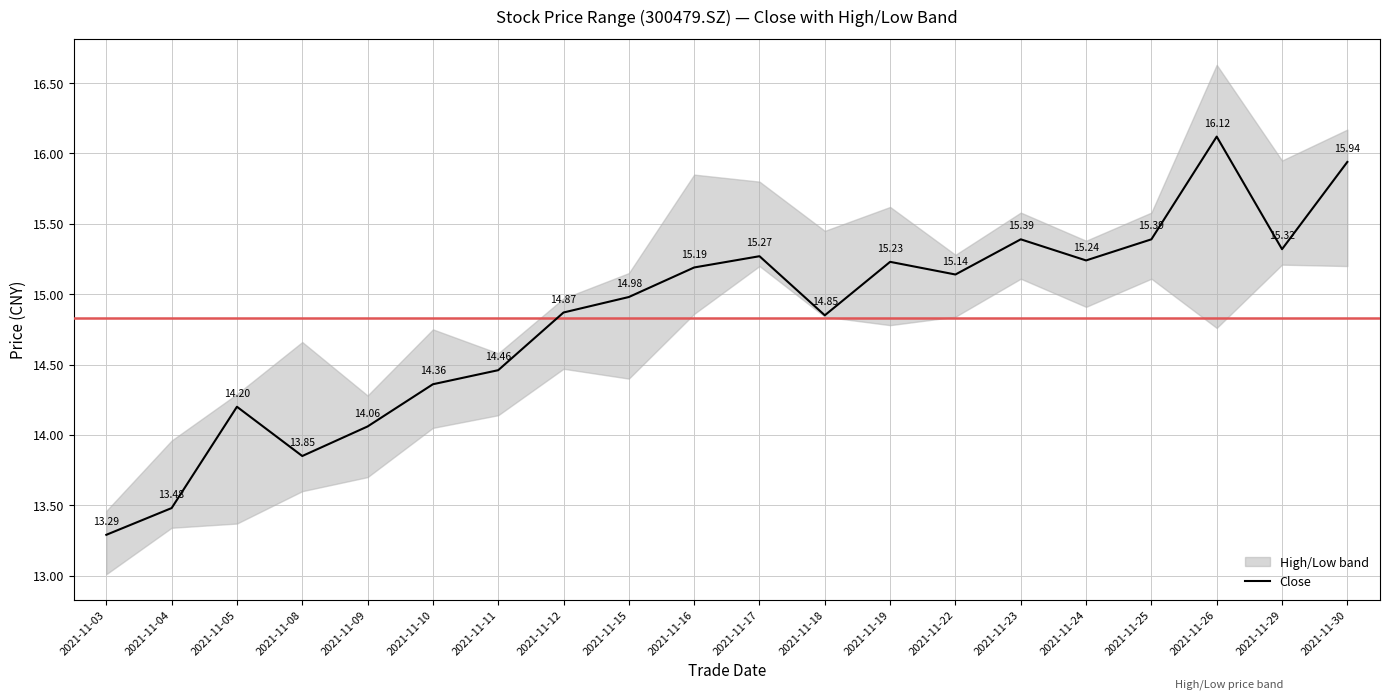

Reading left to right, what are all the values shown in this chart?

2021-11-03=13.3	2021-11-04=13.5	2021-11-05=14.2	2021-11-08=13.8	2021-11-09=14.1	2021-11-10=14.4	2021-11-11=14.5	2021-11-12=14.9	2021-11-15=15.0	2021-11-16=15.2	2021-11-17=15.3	2021-11-18=14.8	2021-11-19=15.2	2021-11-22=15.1	2021-11-23=15.4	2021-11-24=15.2	2021-11-25=15.4	2021-11-26=16.1	2021-11-29=15.3	2021-11-30=15.9